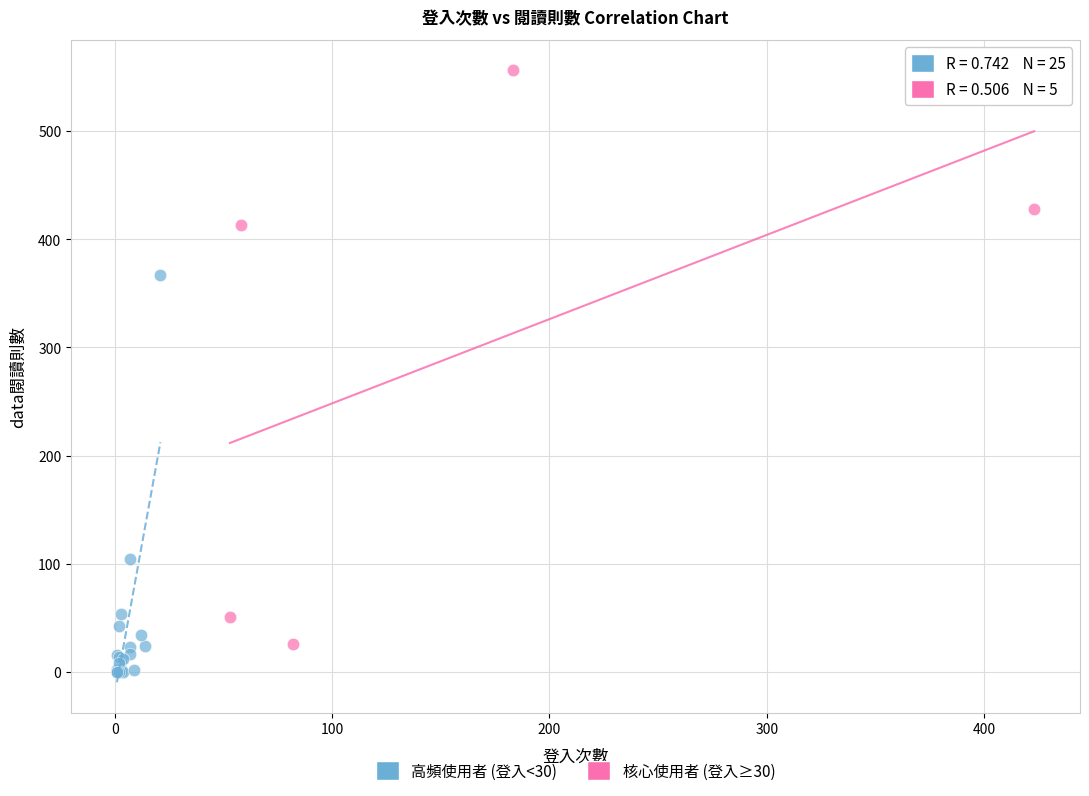

Which series reaches the minimum Y coordinate?

高頻使用者 (登入<30)